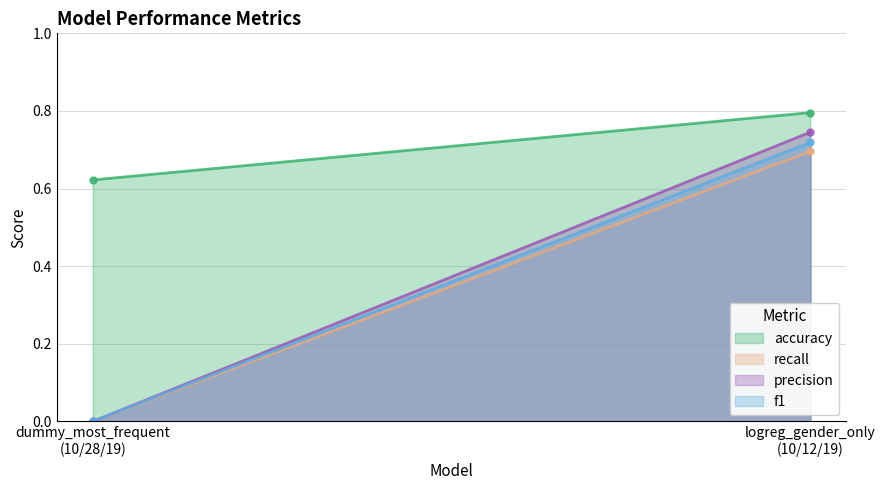

The value of f1 at dummy_most_frequent
(10/28/19) is -0.4. True or false?

False